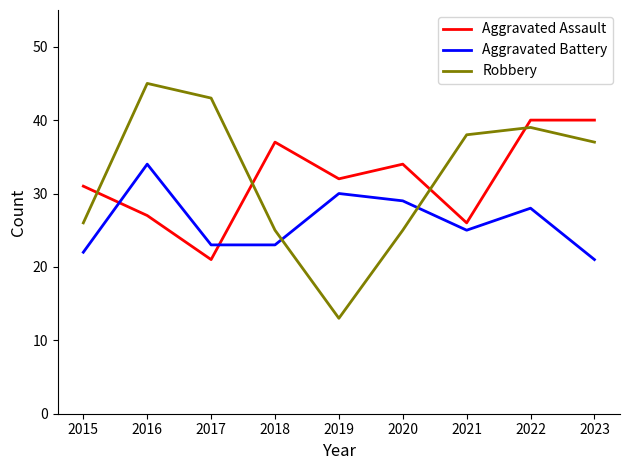

What is the greatest value displayed?

45